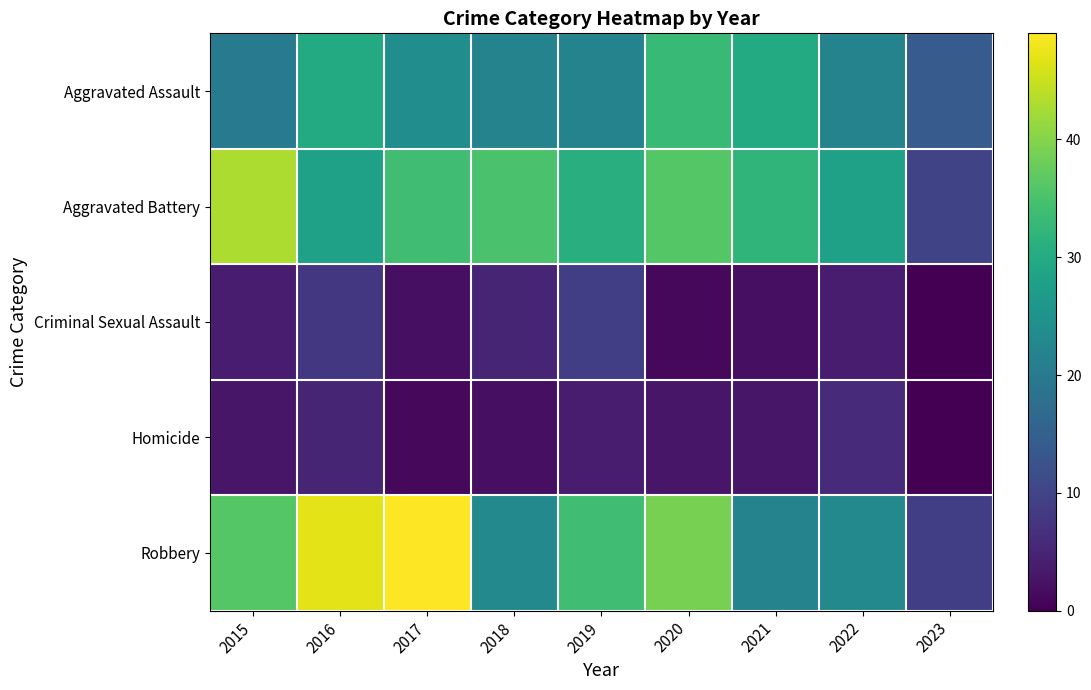

Reading left to right, what are all the values shown in this chart?

Aggravated Assault: 2015=20	2016=30	2017=24	2018=22	2019=22	2020=33	2021=30	2022=22	2023=14
Aggravated Battery: 2015=43	2016=28	2017=34	2018=35	2019=31	2020=36	2021=32	2022=28	2023=10
Criminal Sexual Assault: 2015=4	2016=8	2017=2	2018=5	2019=9	2020=1	2021=2	2022=4	2023=0
Homicide: 2015=3	2016=5	2017=1	2018=2	2019=4	2020=3	2021=3	2022=6	2023=0
Robbery: 2015=36	2016=47	2017=49	2018=23	2019=34	2020=39	2021=22	2022=23	2023=9